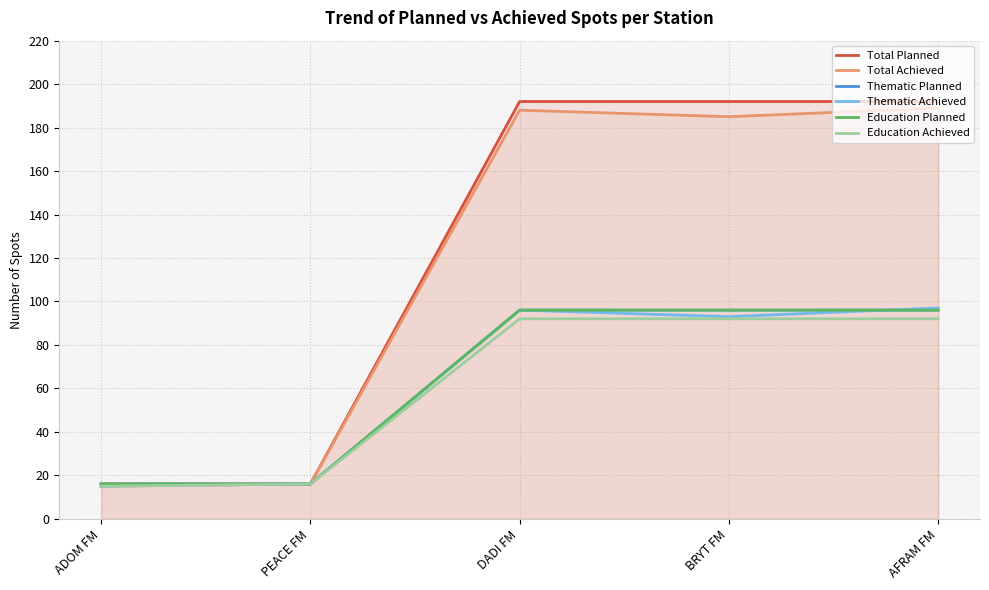

How many data points in Total Achieved are above 185?

2